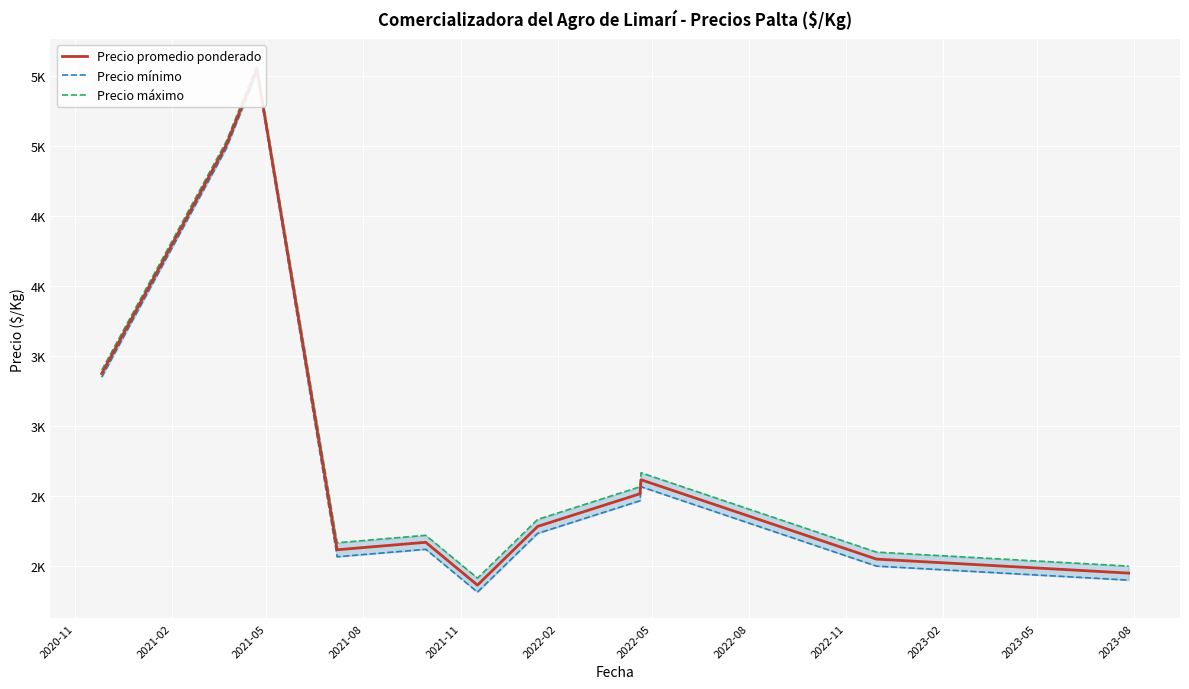

At which label is Precio promedio ponderado closest to 3707?

2020-11